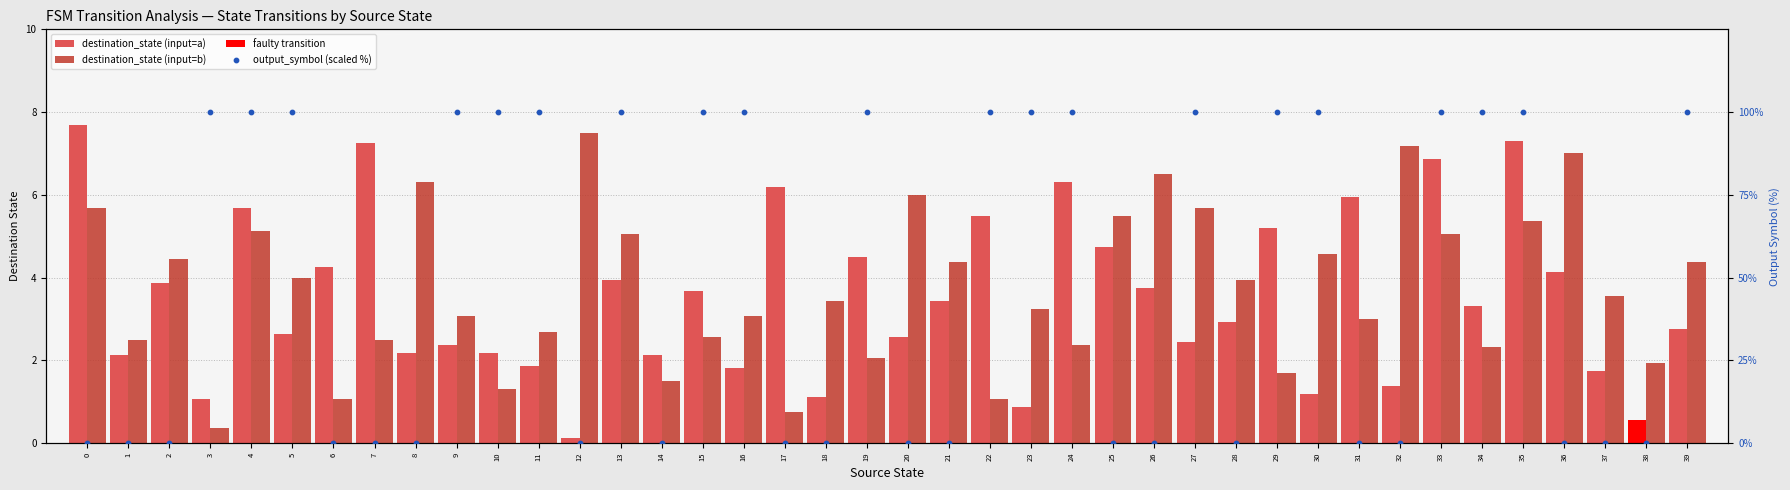

Which series contains the lowest Y value?

output_symbol (scaled %)